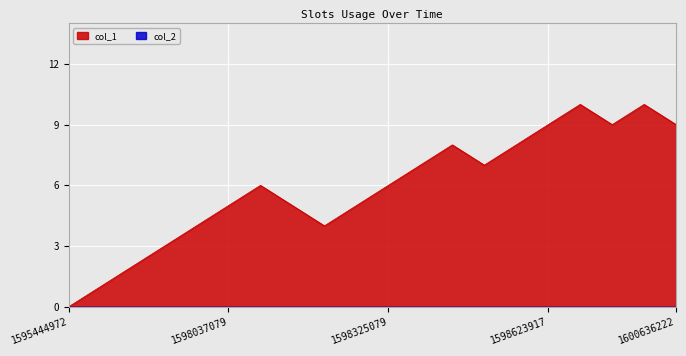

Reading left to right, transcribe all the data shown in this chart.

1595444972=0	1596035415=1	1597335028=2	1597684301=3	1597860719=4	1598037079=5	1598040646=6	1598044257=5	1598278337=4	1598310698=5	1598325079=6	1598361089=7	1598375464=8	1598411453=7	1598494280=8	1598623917=9	1598893844=10	1598908297=9	1599570638=10	1600636222=9